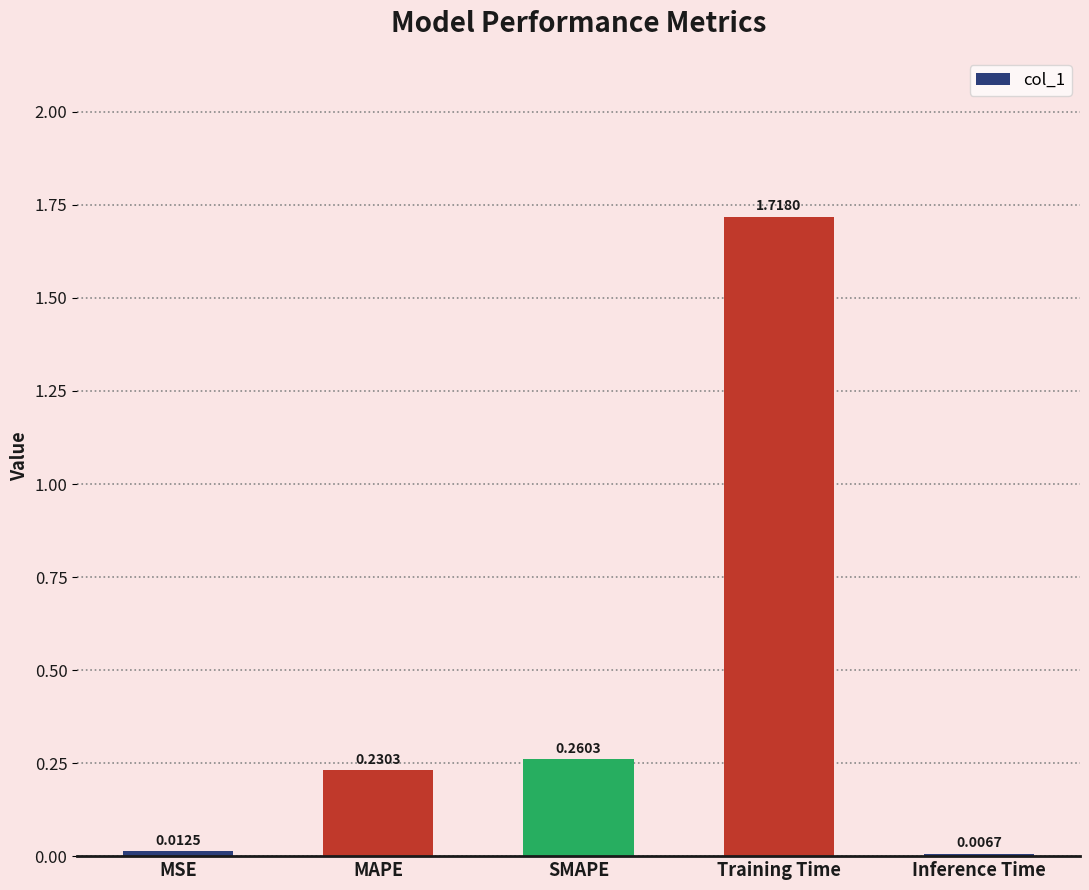

What position from the left is Training Time?

4